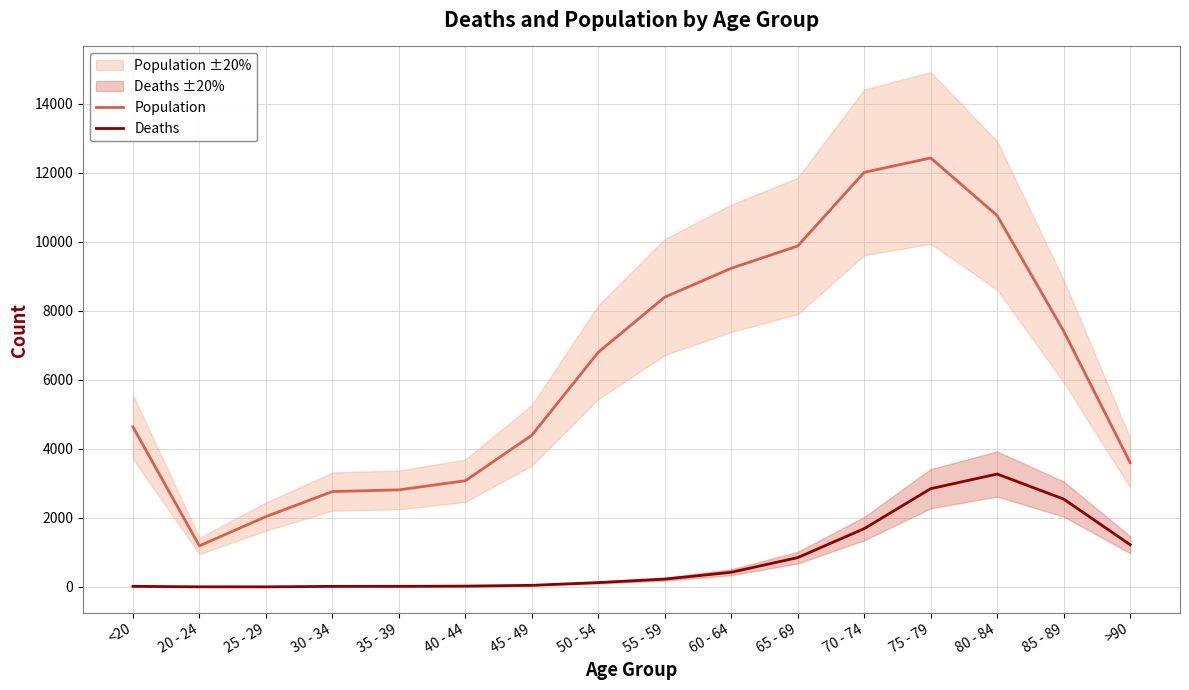

What are all the series names shown in the legend?

Population, Deaths